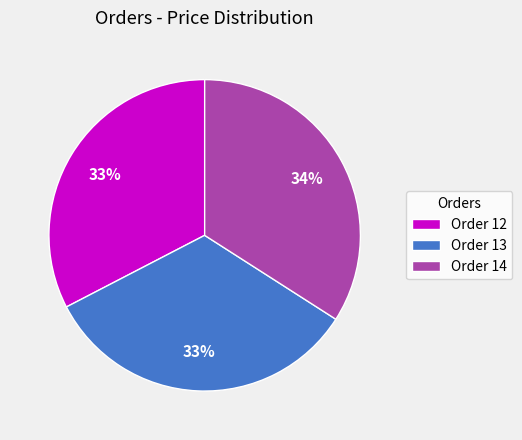

To the nearest percent, what is the difference between the largest and smallest slice percentages?

1%